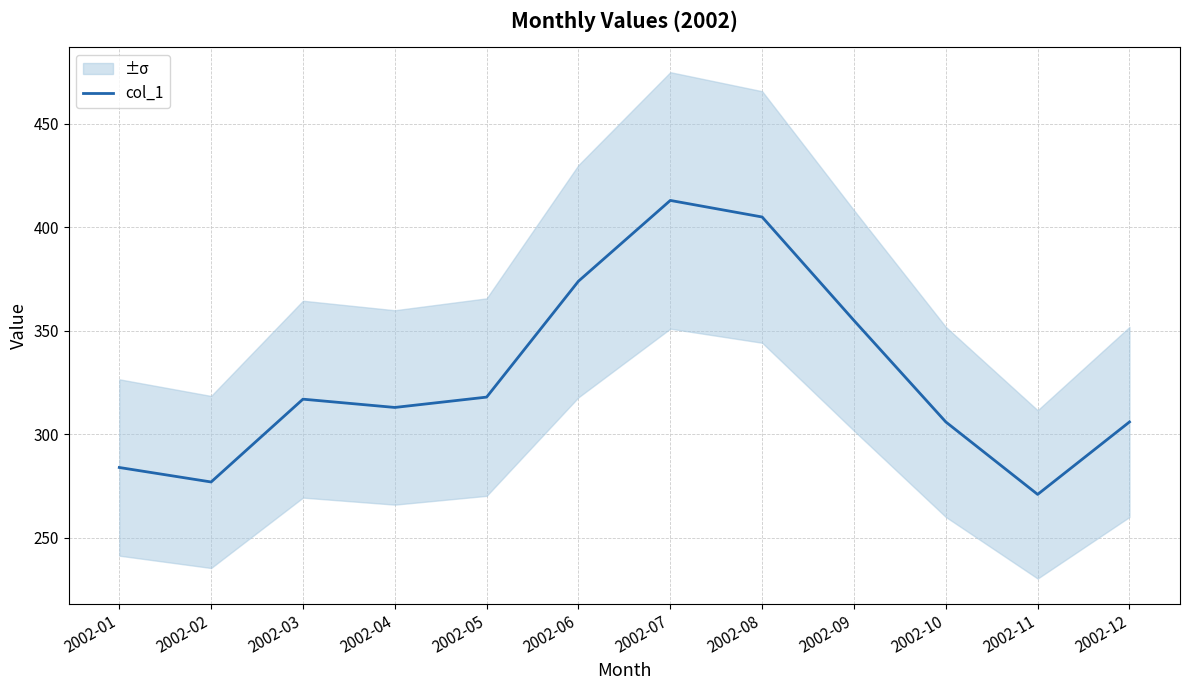

The value at 2002-10 is 210. True or false?

False